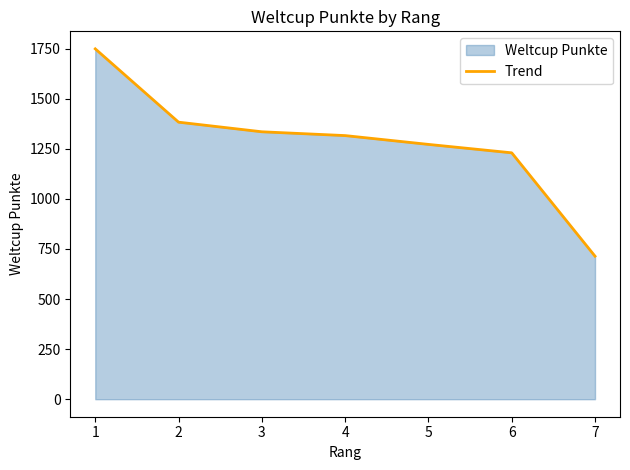

True or false: the data shows 1871 at 2.

False